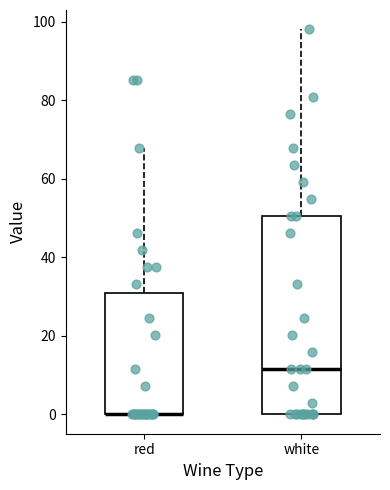

Reading left to right, transcribe this box plot: for each box, give where its median line is, the range the box spans, and where its two whiskers end, as read against the y-axis. The values are not printed on the chart, so give them approximately, as read against the axis.

red: median 0 (drawn on the box's lower edge), box 0 to 32, whiskers 0 to 68
white: median 12, box 0 to 50, whiskers 0 to 98